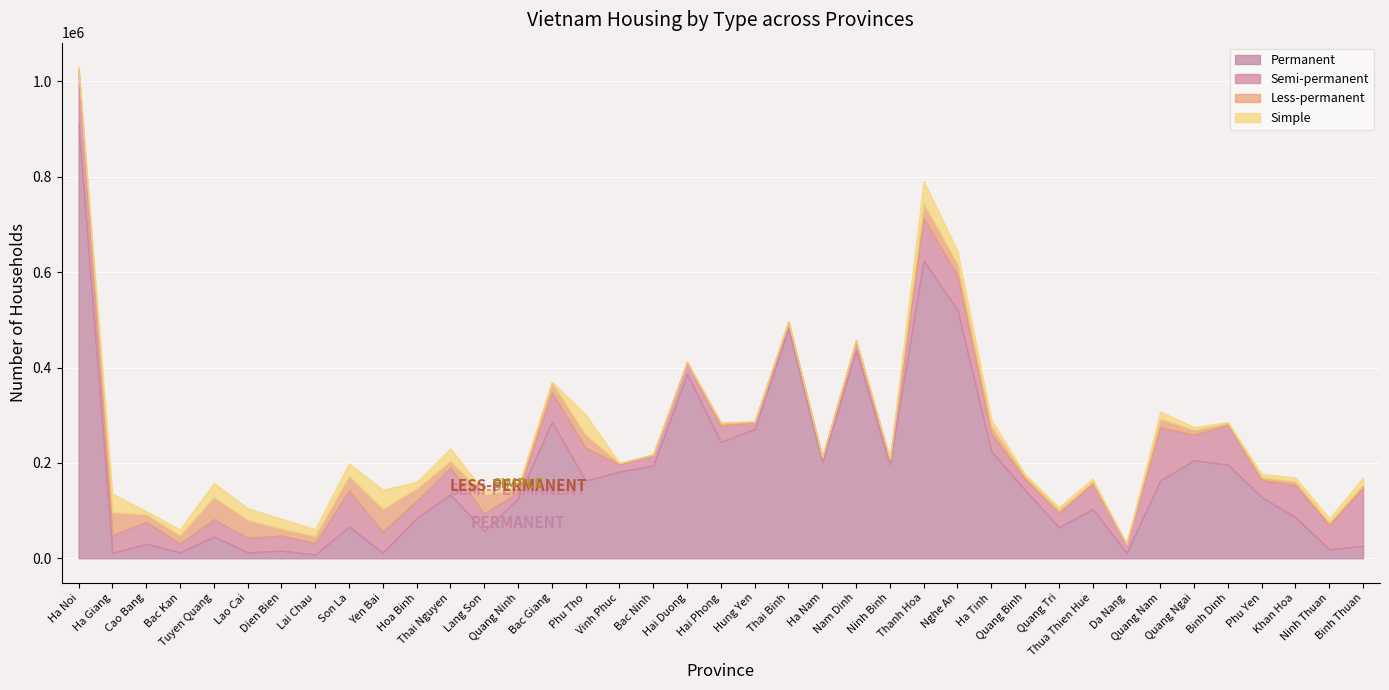

At which category does the chart reach its peak across all series?

Ha Noi